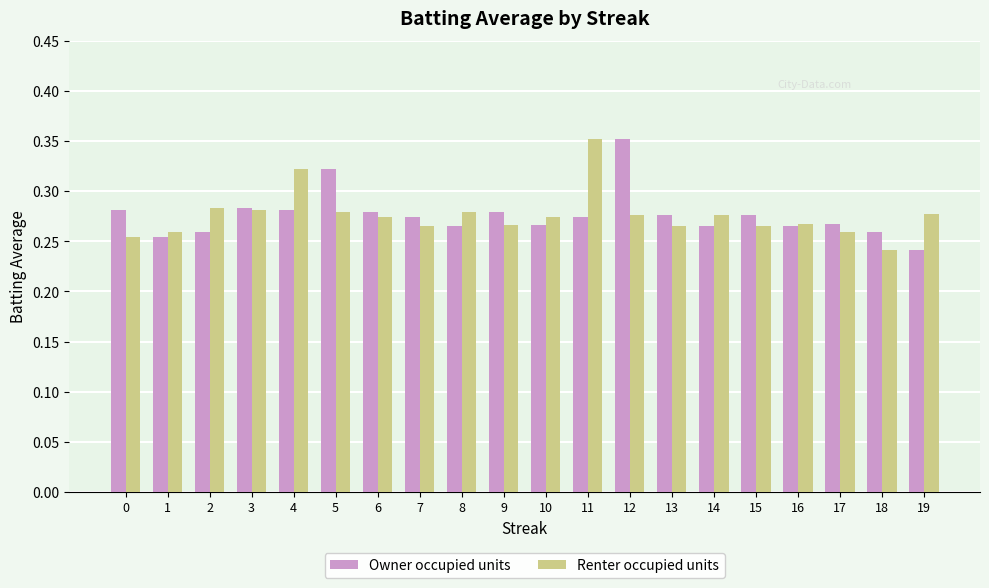

At which label does Owner occupied units reach its peak?

12